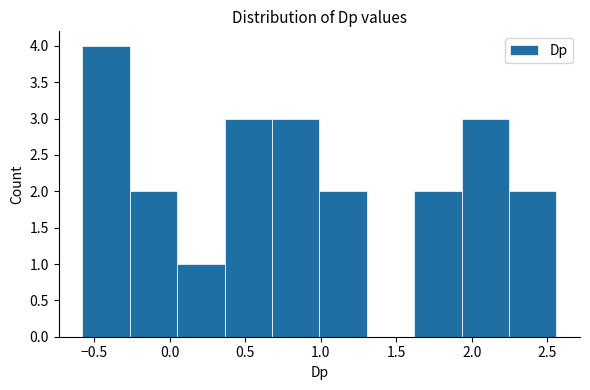

Which range on the x-axis has the tallest bar?

-0.60 to -0.25